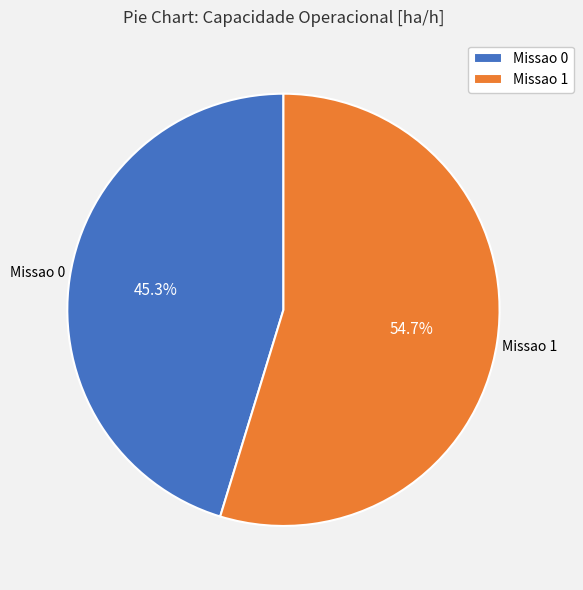

Is there a majority slice in this chart?

Yes